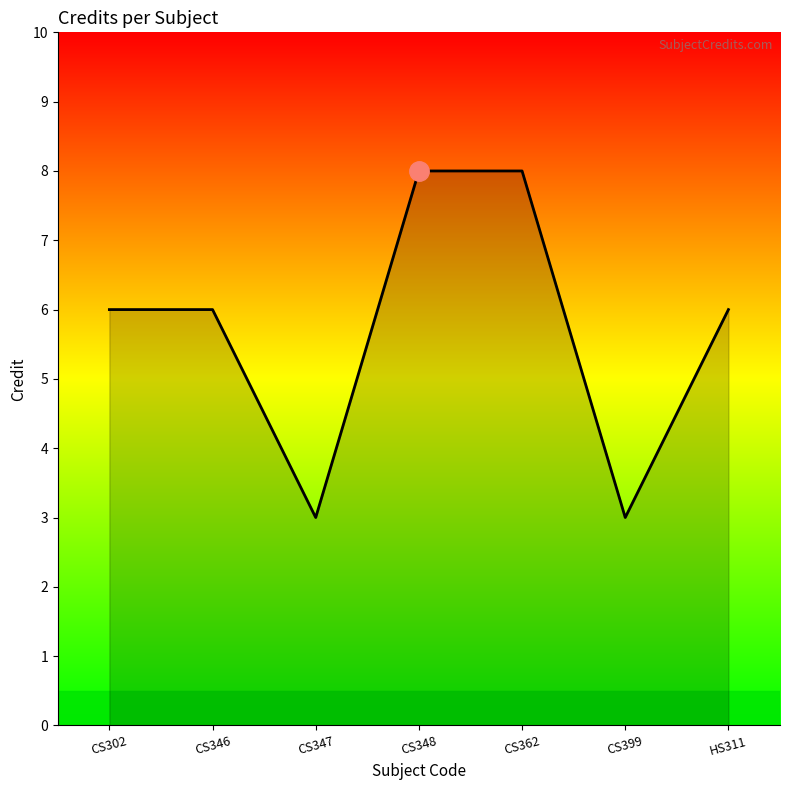

What is the smallest value displayed?

3